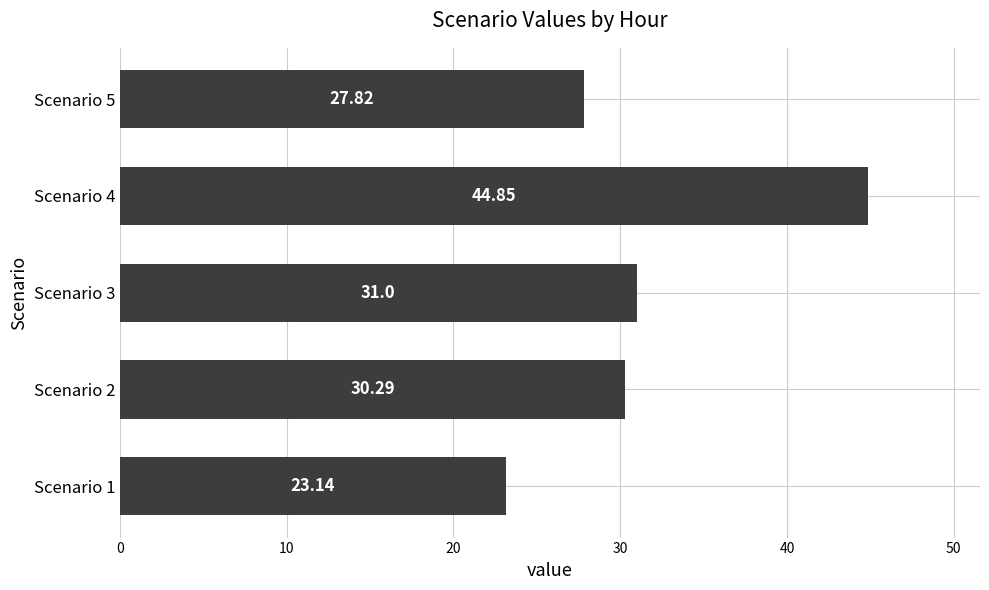

What is the difference between the second highest and minimum values?

7.9